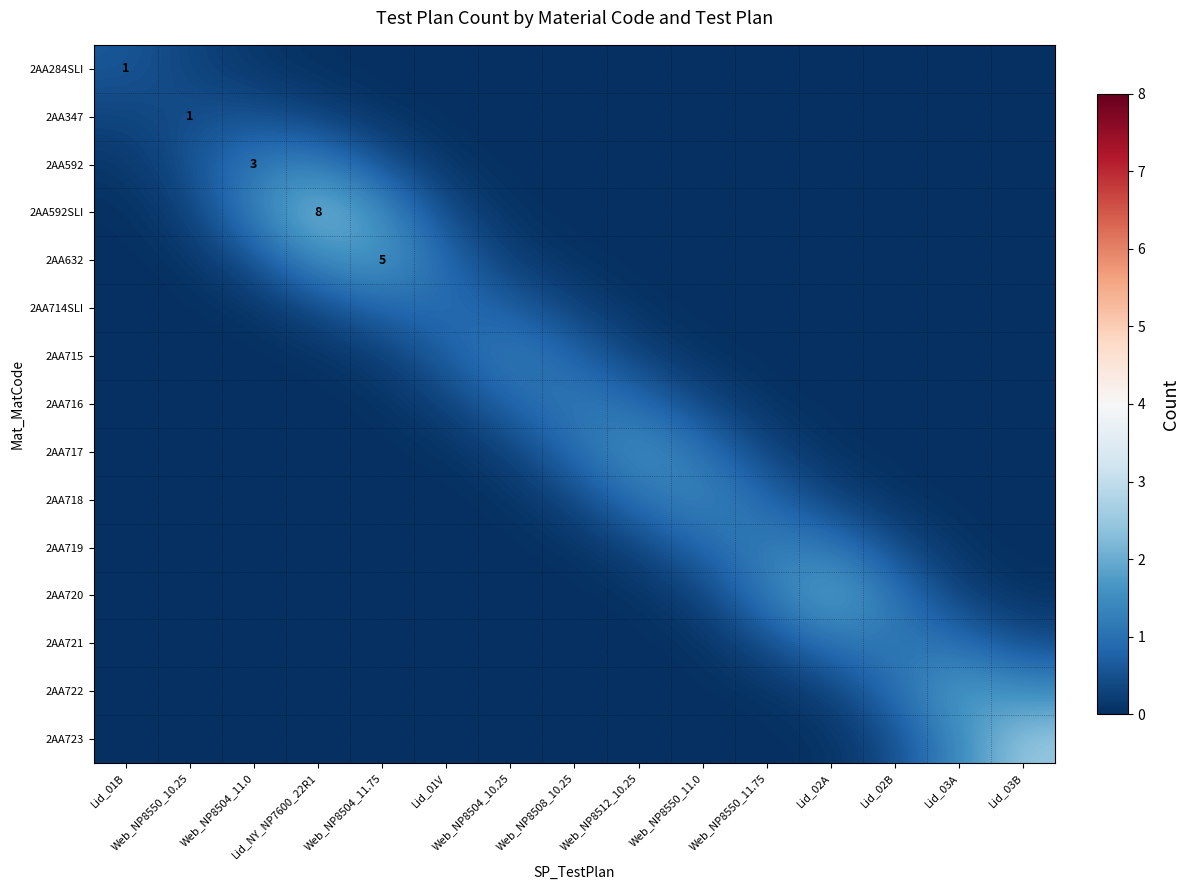

Between Lid_03A and Web_NP8512_10.25, which is larger?

Lid_03A